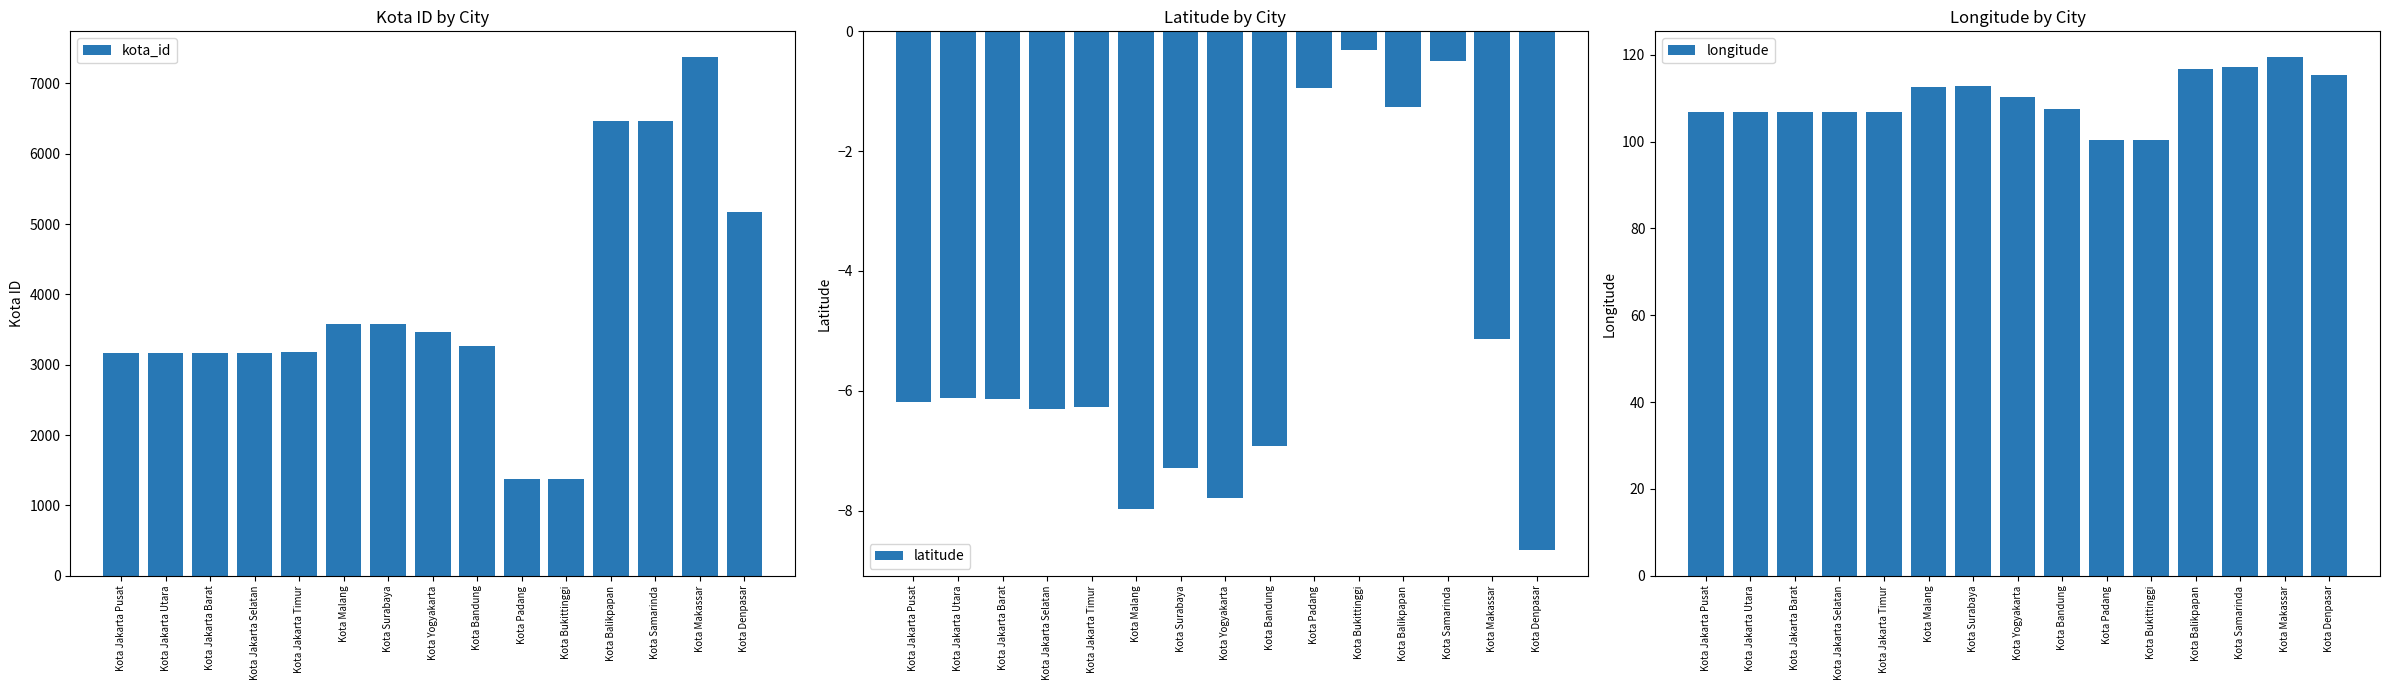

What is the sum of the latitude values at Kota Jakarta Utara and Kota Bandung?

-13.0